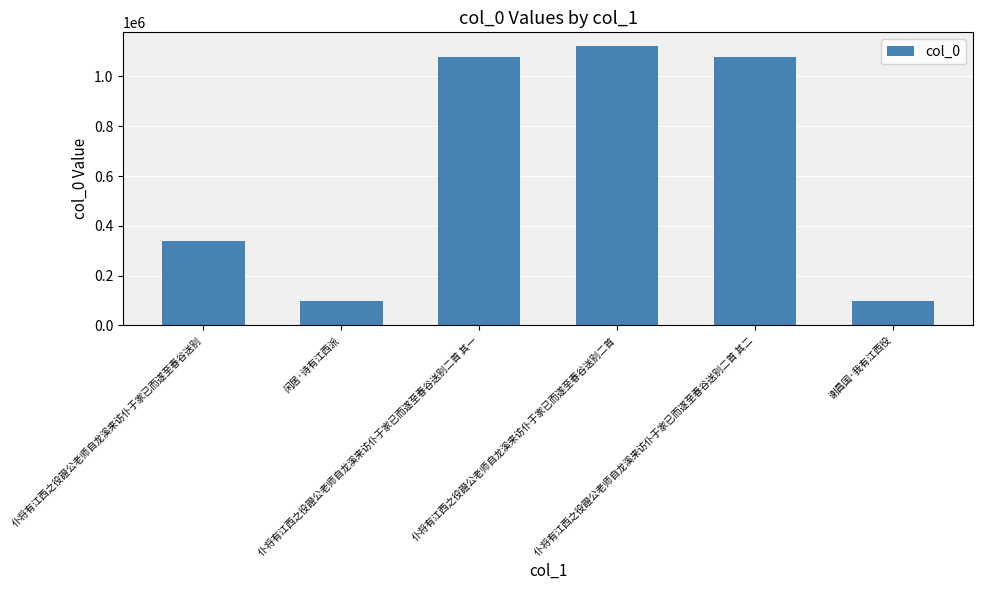

What is the label of the 6th bar from the left?

谢昌国·我有江西役